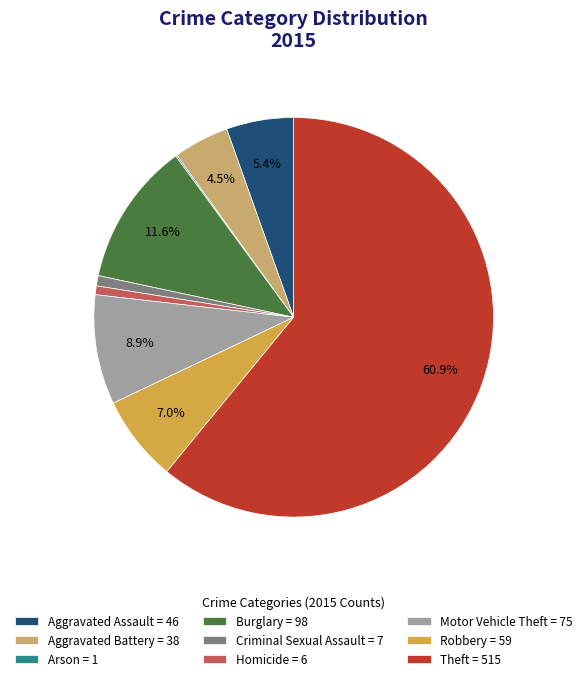

Is the sum of Aggravated Assault = 46 and Homicide = 6 greater than half?

No